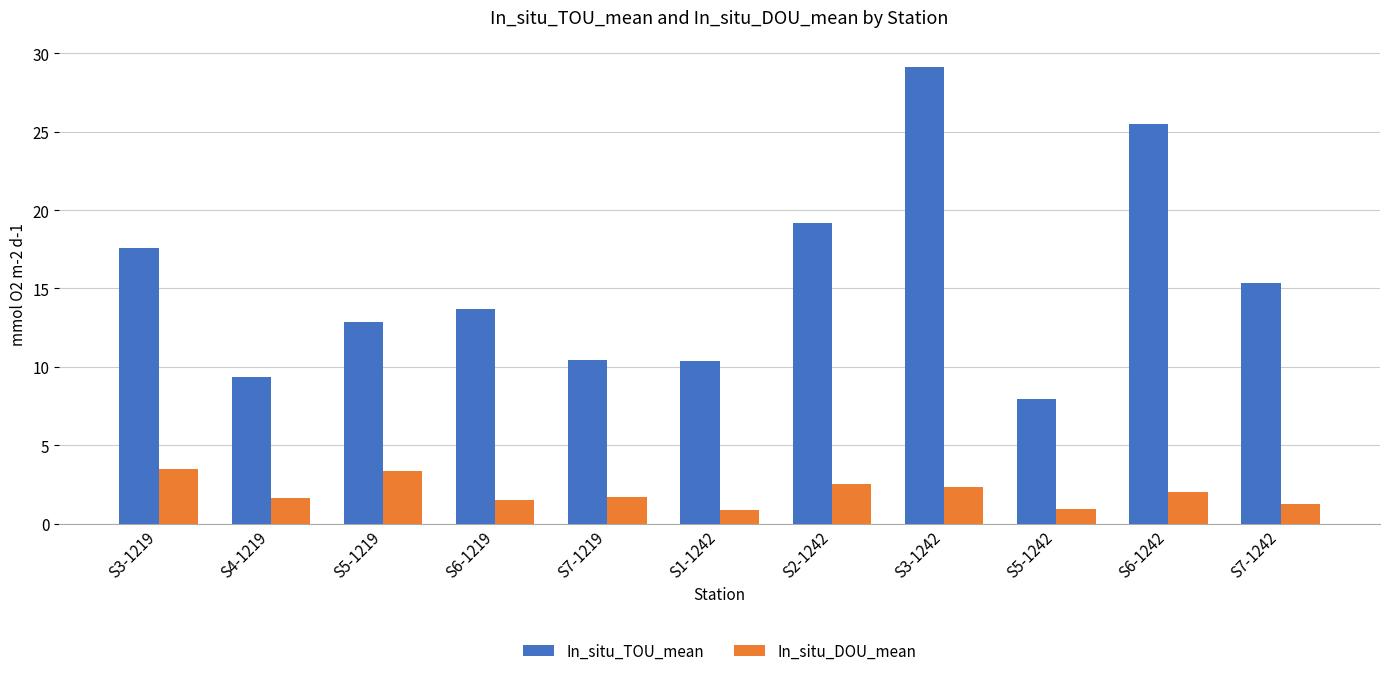

Is it true that In_situ_TOU_mean equals 4.1 at S4-1219?

False